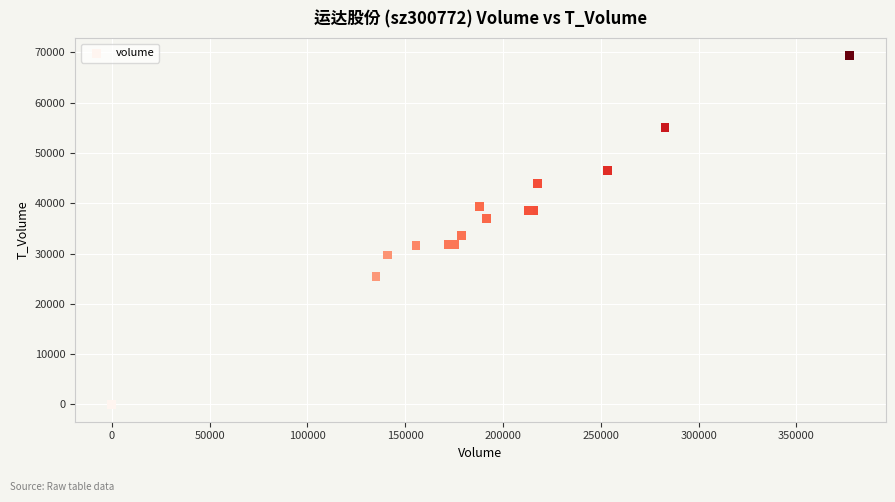

What Y value in the scatter plot is closest to 34692?

33607